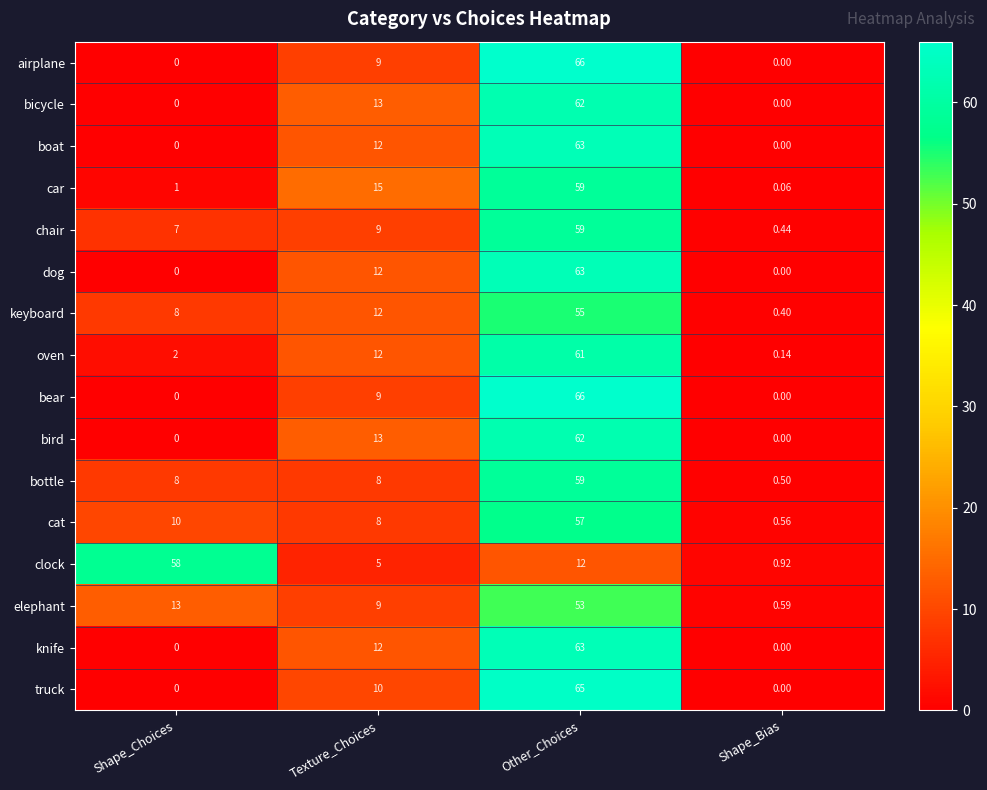

What is the spread (max minus min) of values at Texture_Choices?

10.0